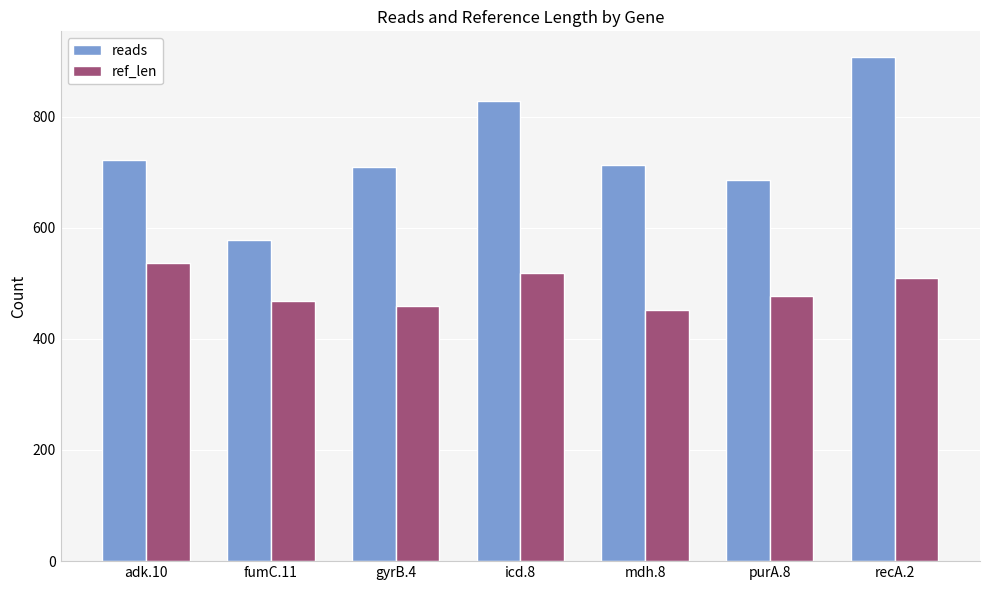

The reads series shows 578 at fumC.11. True or false?

True